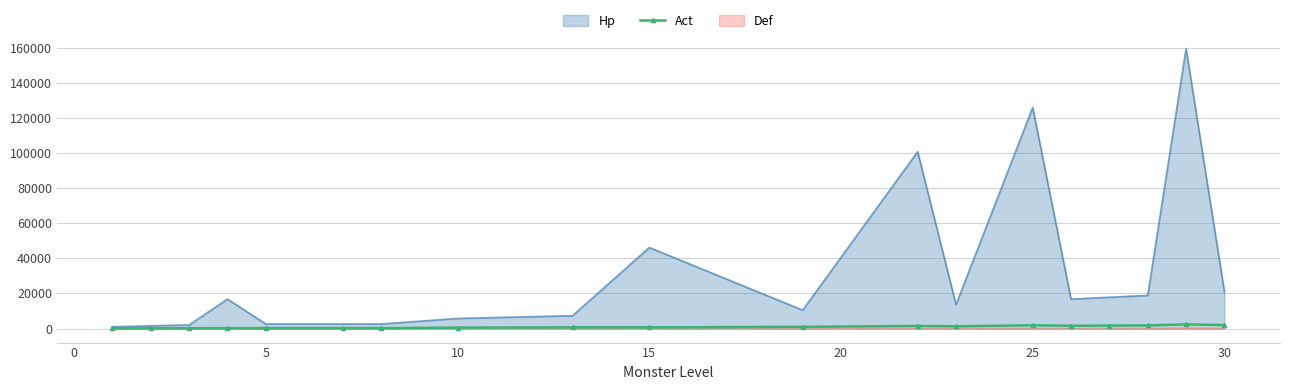

What is the maximum value for Hp?

159600